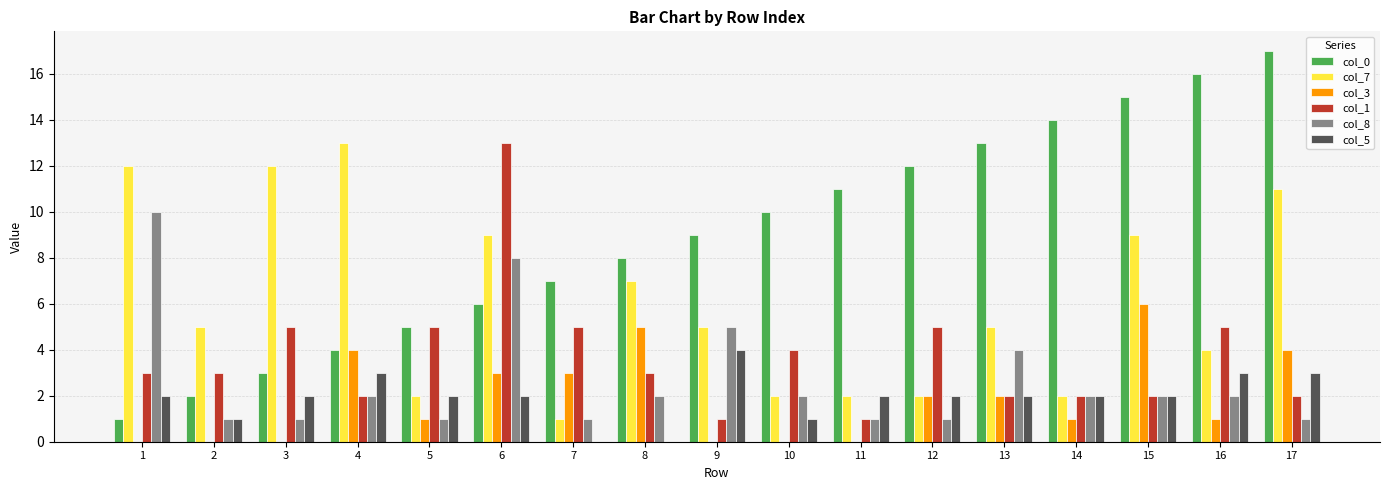

The col_1 series shows 5 at 3. True or false?

True